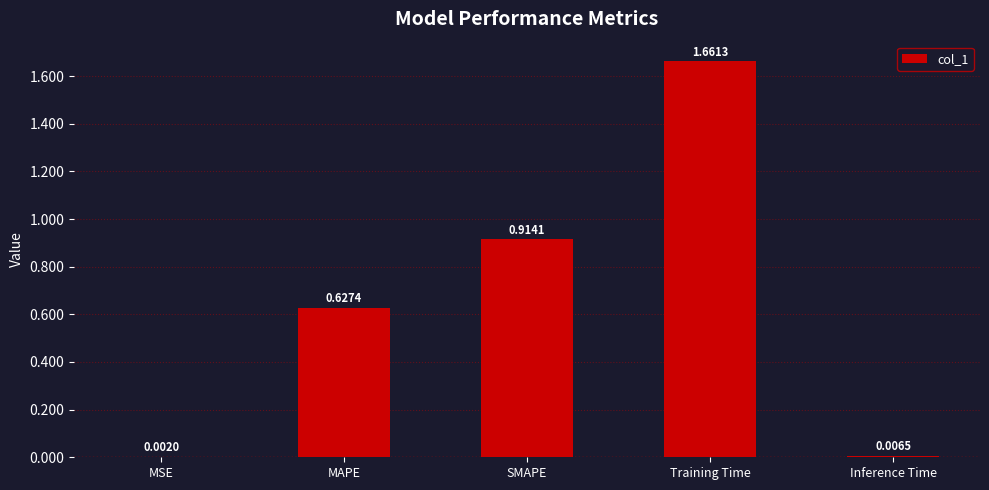

Does the chart contain stacked bars?

No